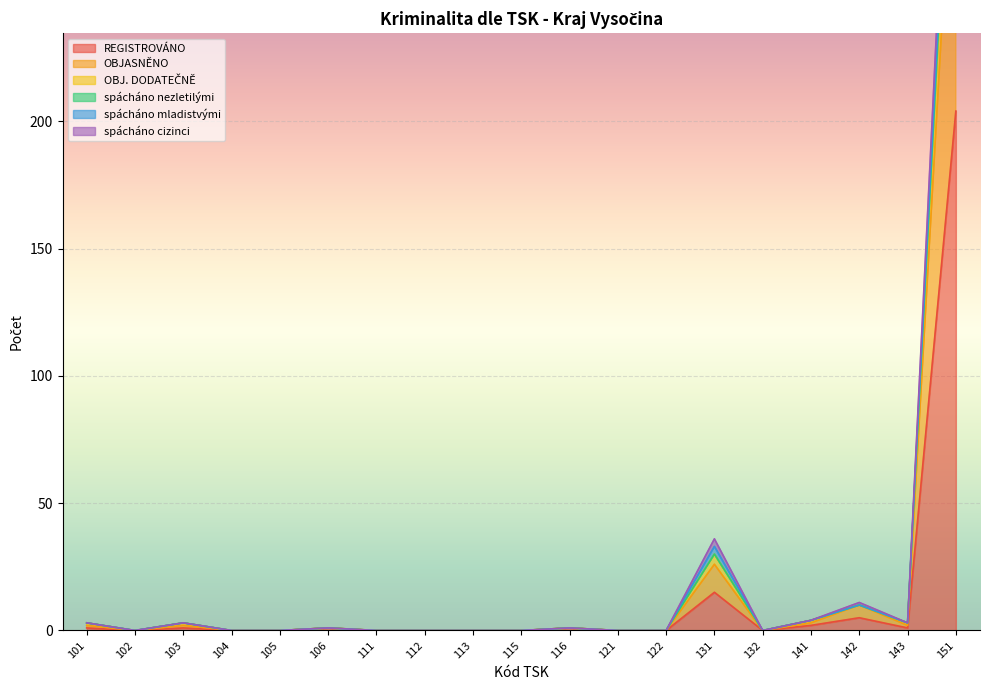

True or false: spácháno cizinci and OBJ. DODATEČNĚ cross at least once.

False